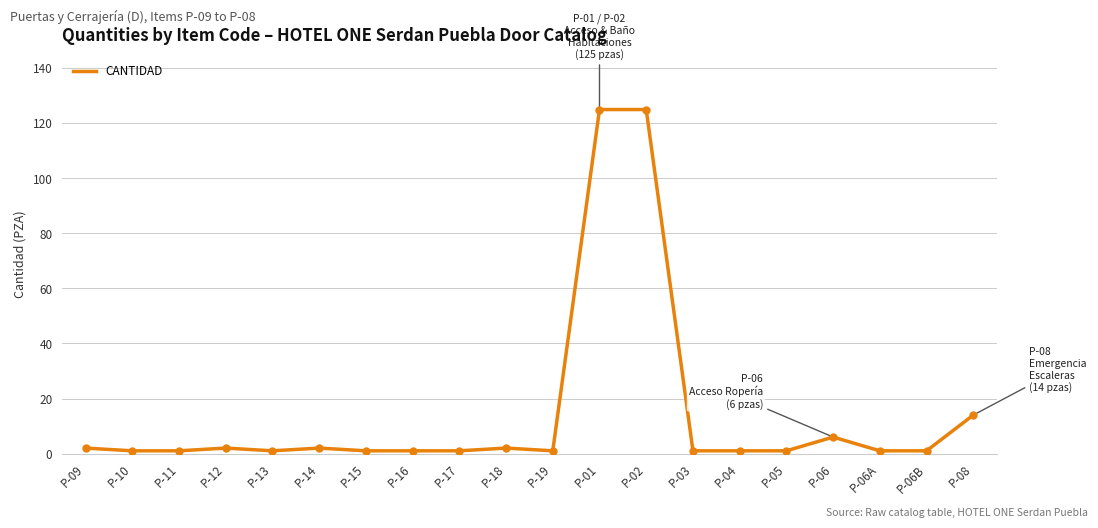

What is the difference between the maximum and minimum values?

124